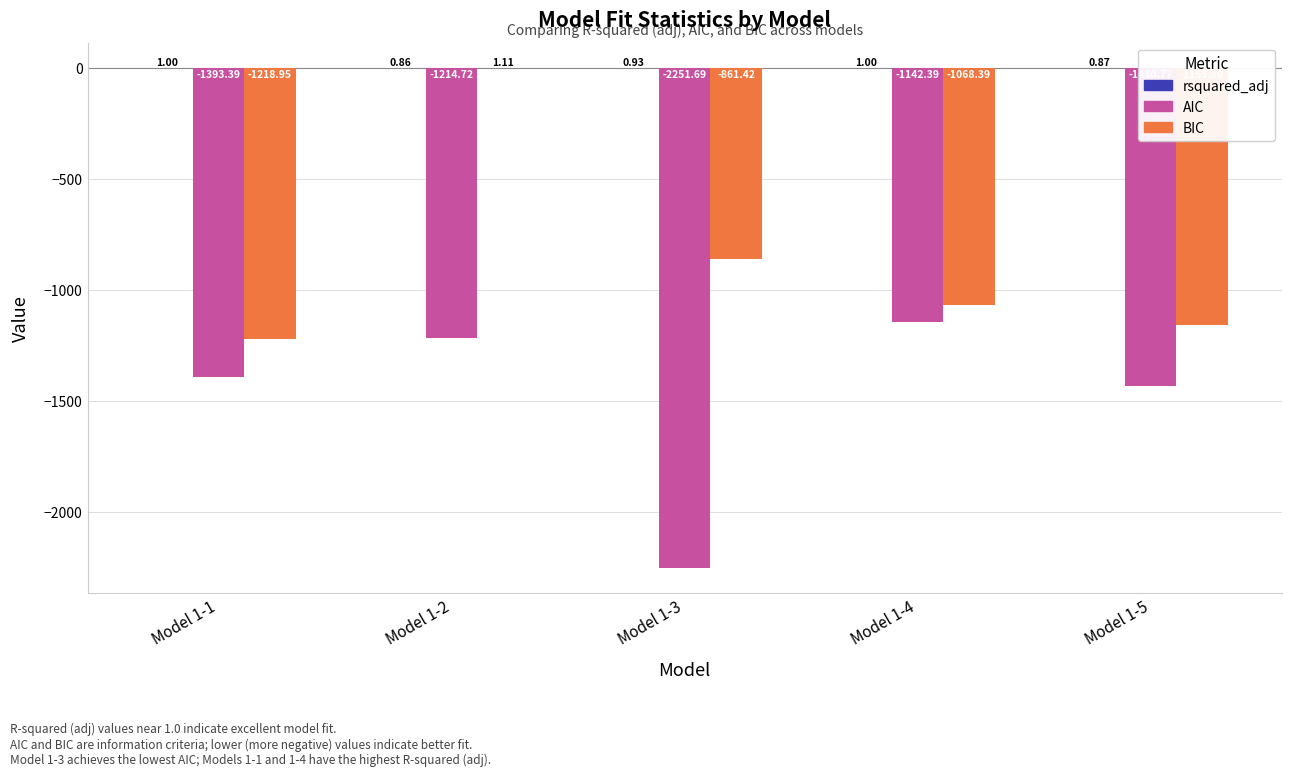

Is the value of BIC at Model 1-5 greater than the value of AIC at Model 1-2?

Yes